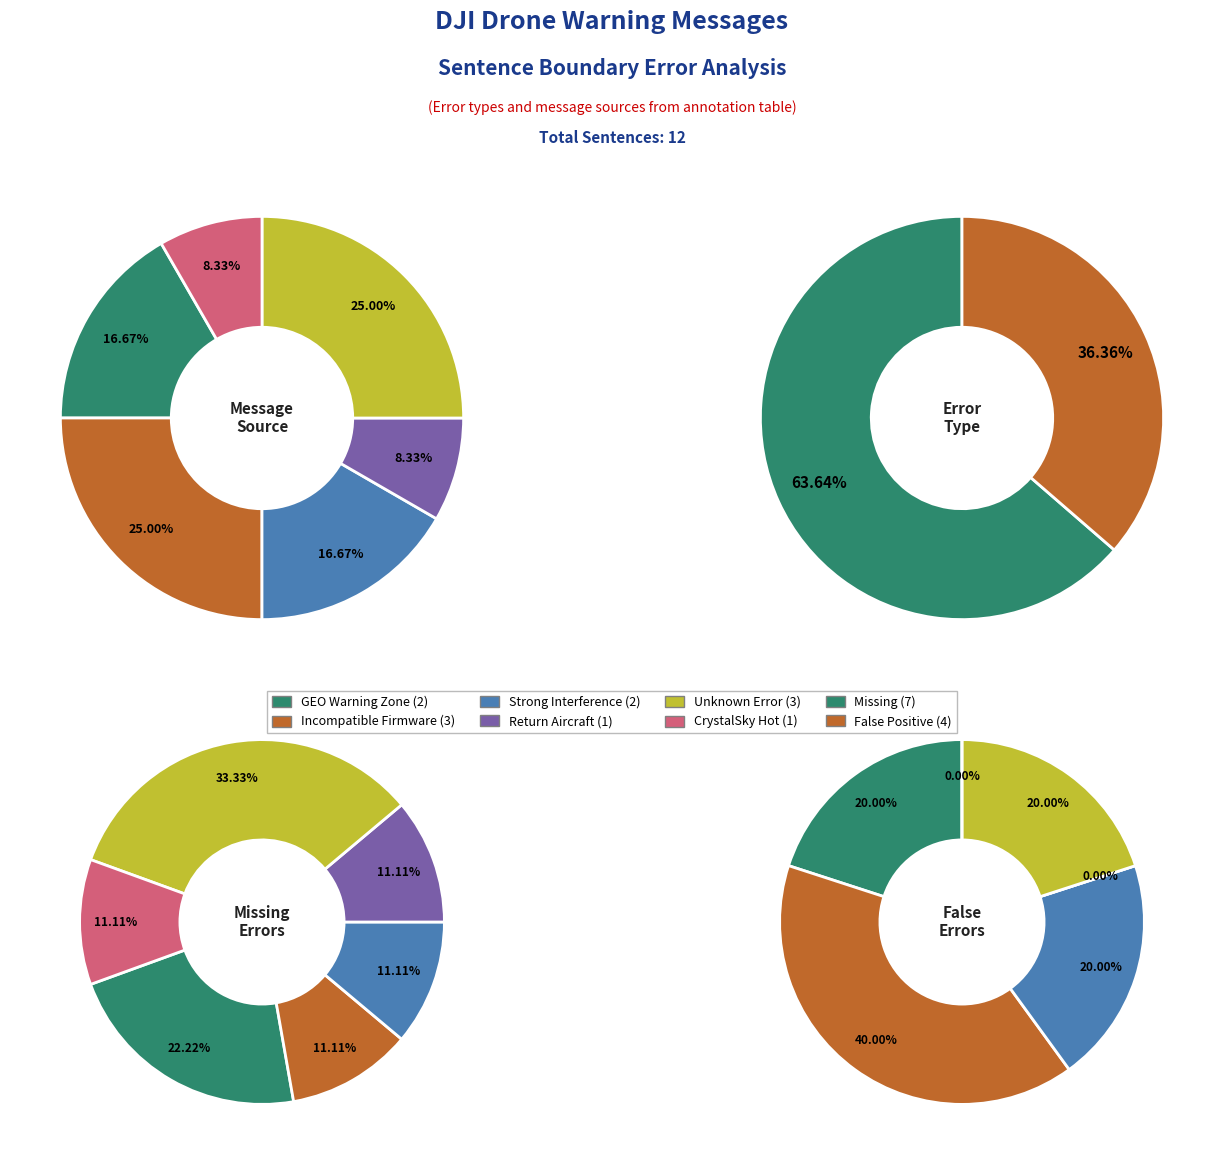

Which slice is the smallest?

False (GEO)